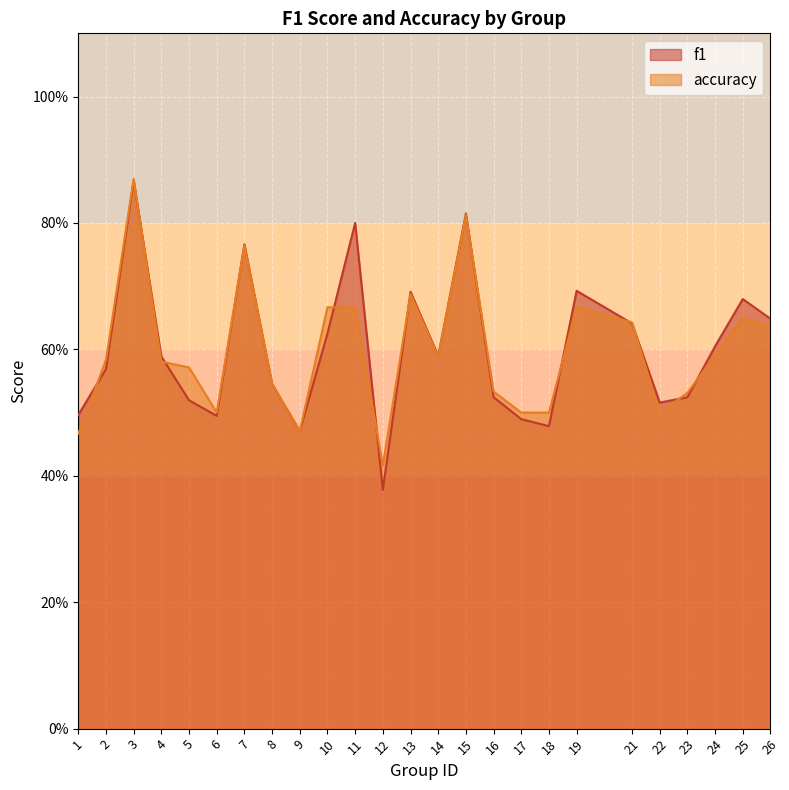

Which series has the largest total across all categories?

f1